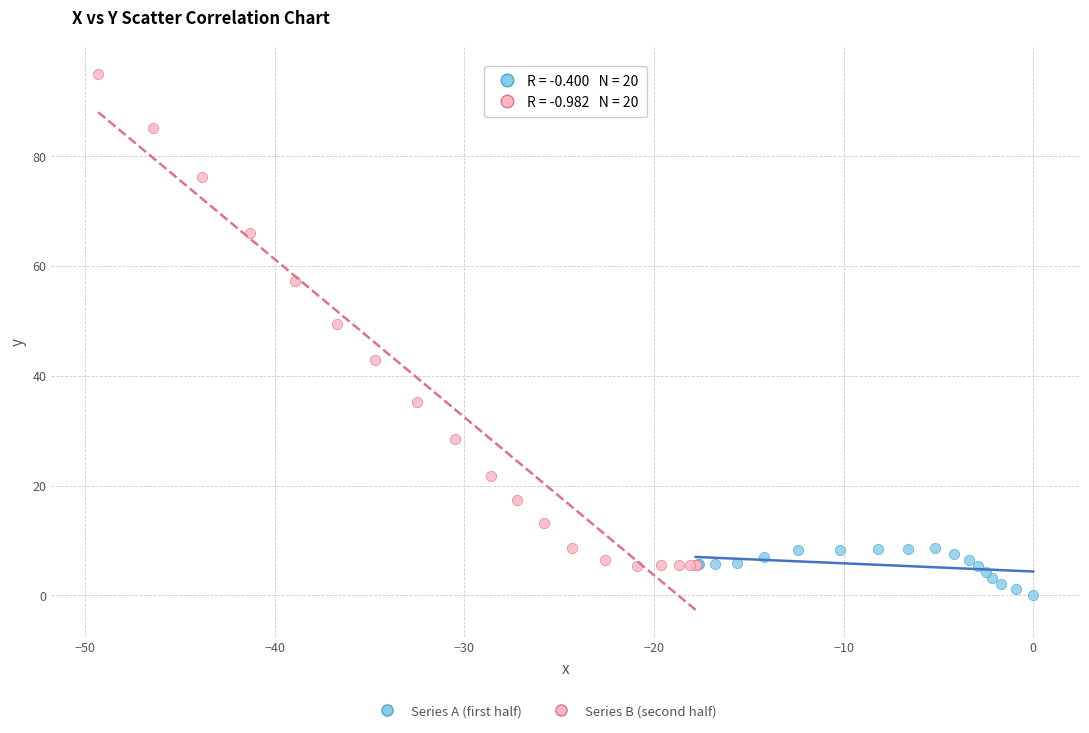

Which series contains the highest Y value?

Series B (second half)